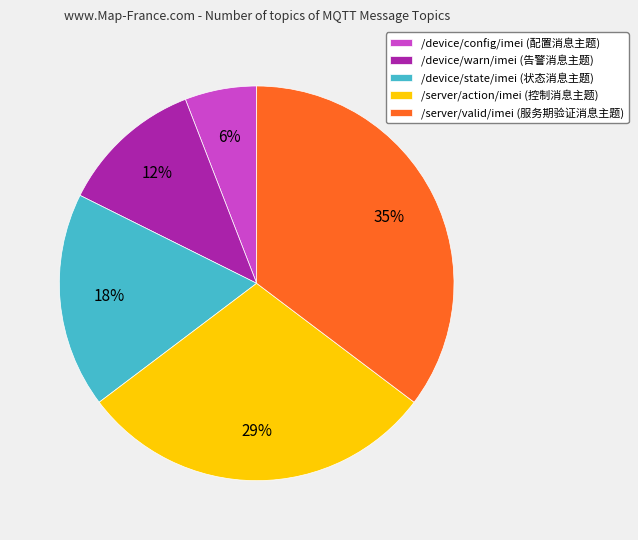

What is the smallest slice in the pie chart?

/device/config/imei